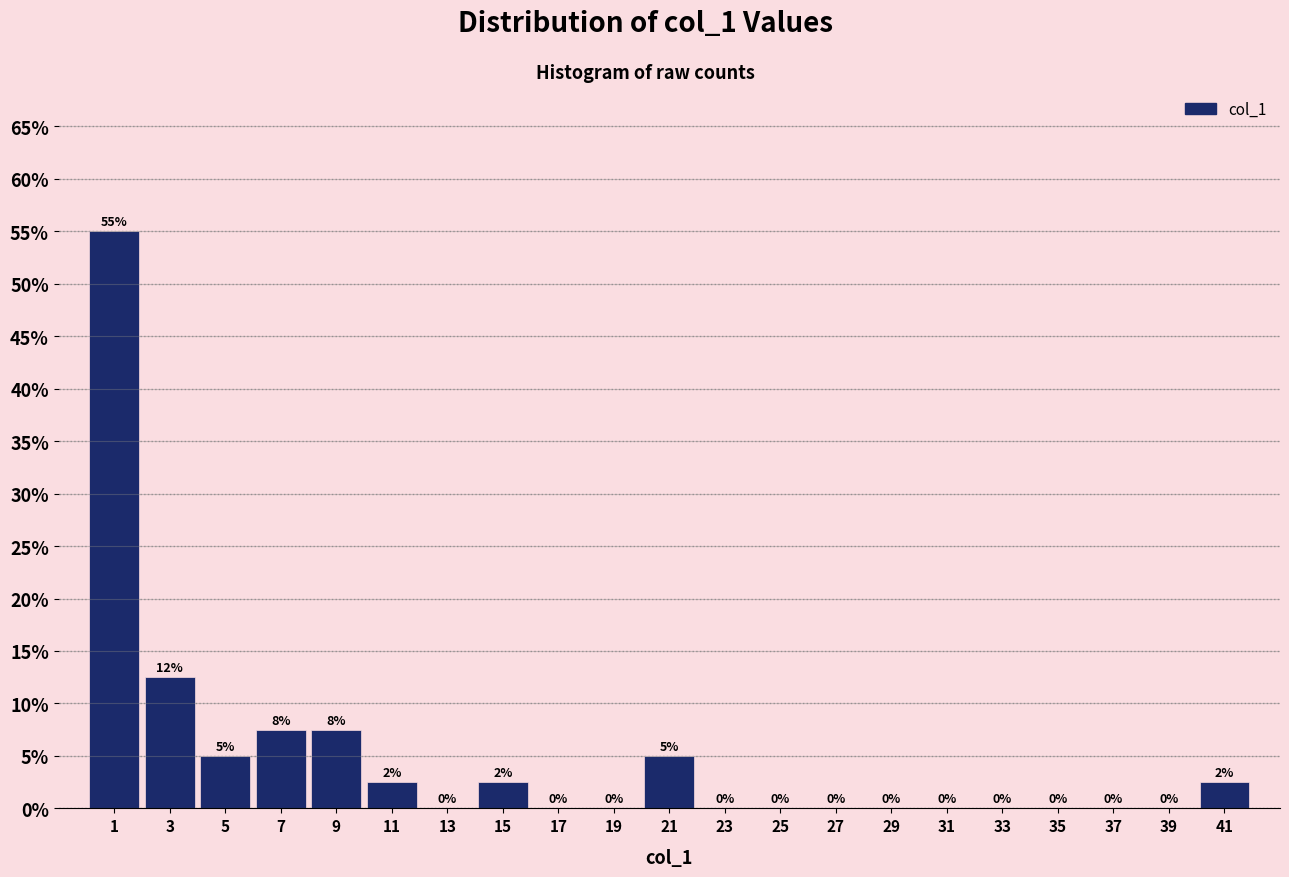

Which range on the x-axis has the tallest bar?

0 to 2